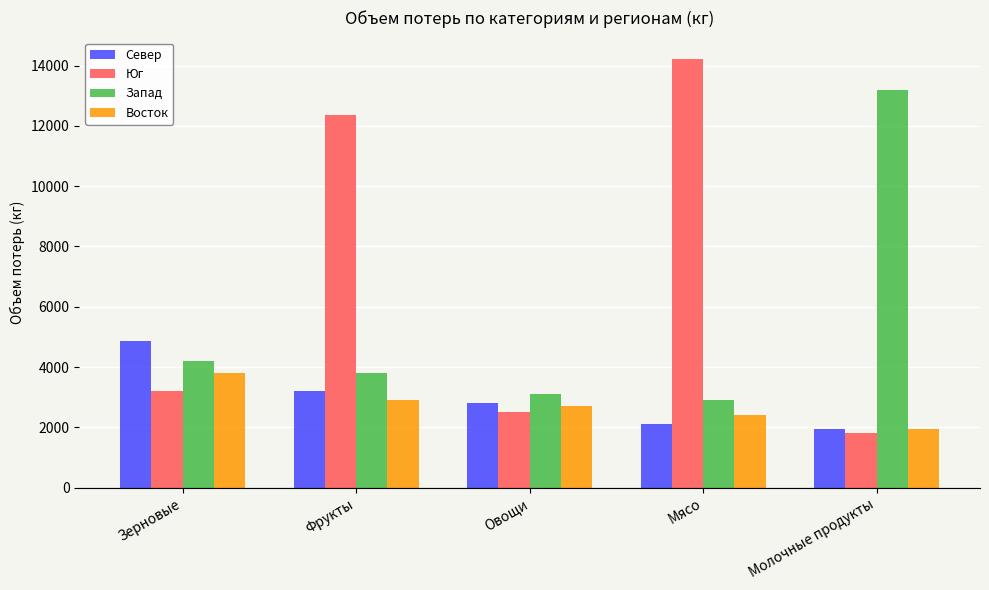

How many bars are there in total?

20